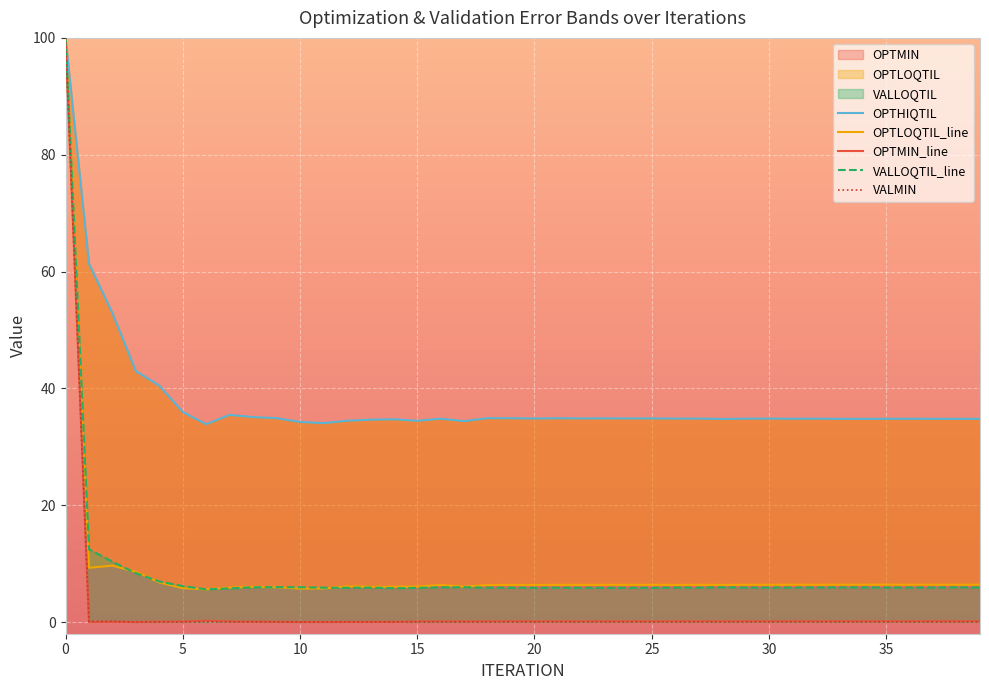

Rank the series at 23 from lowest to highest value.

VALMIN, OPTMIN_line, VALLOQTIL_line, OPTLOQTIL_line, OPTHIQTIL